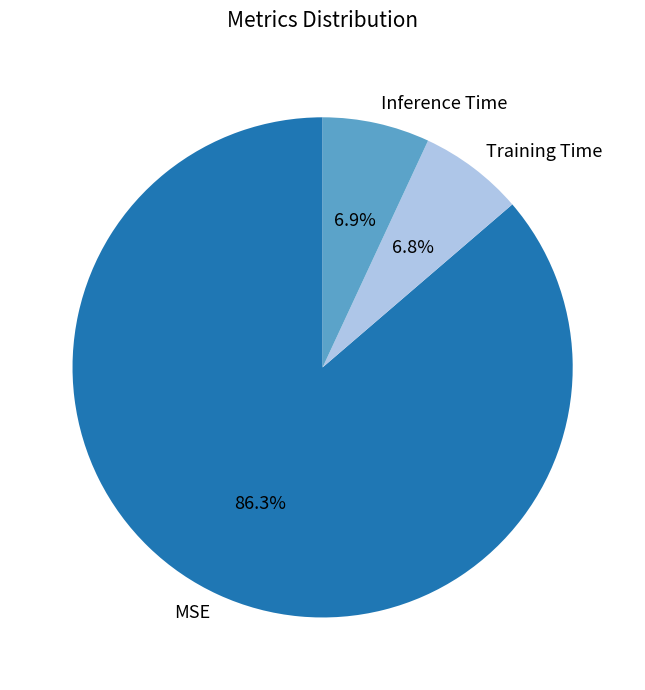

Does any single category account for the majority?

Yes